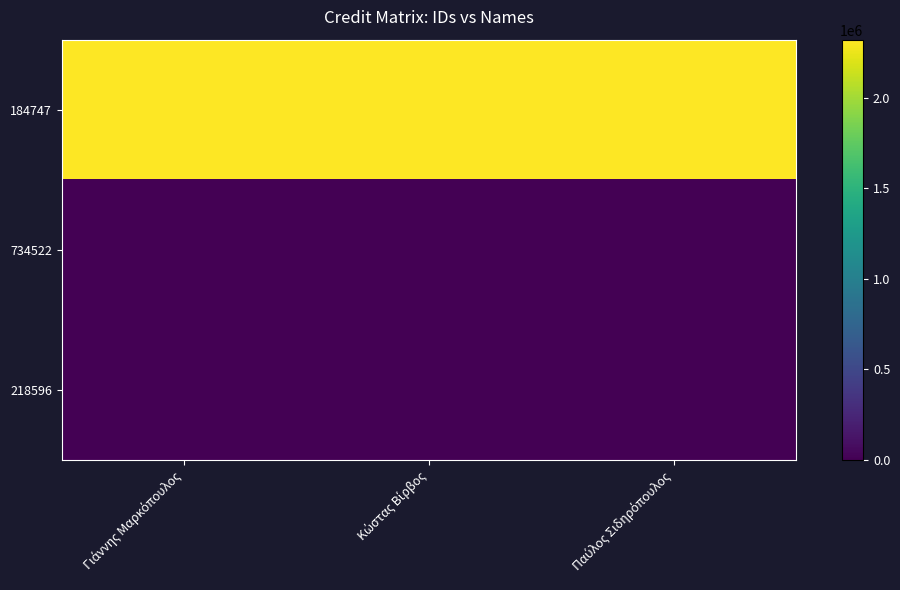

List the series in order of their peak value, highest first.

184747, 734522, 218596